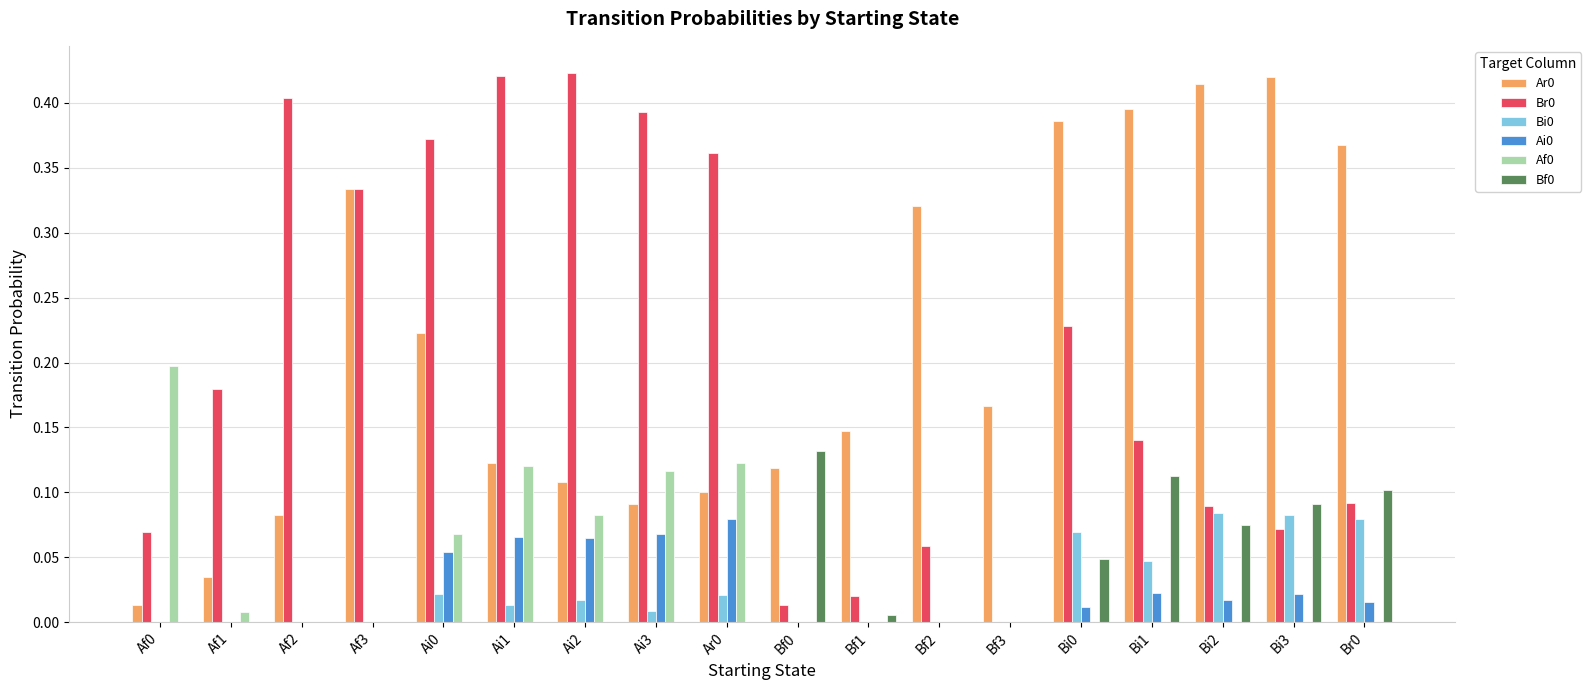

How many positive values does the Br0 series have?

17